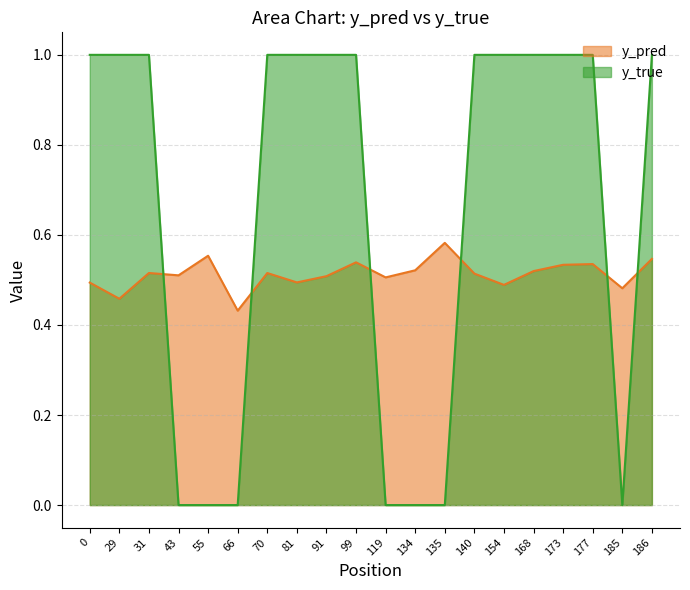

Which series has the largest total across all categories?

y_true